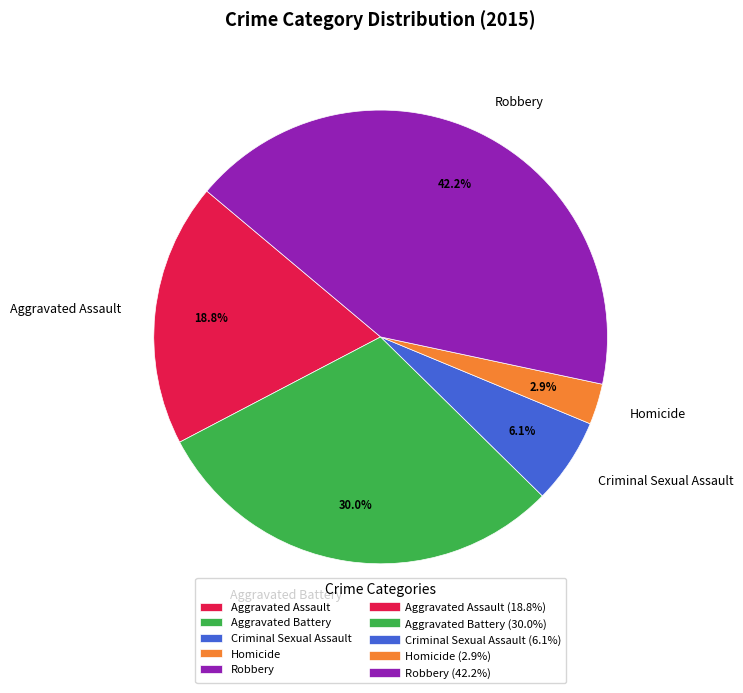

How many segments does this pie chart have?

5